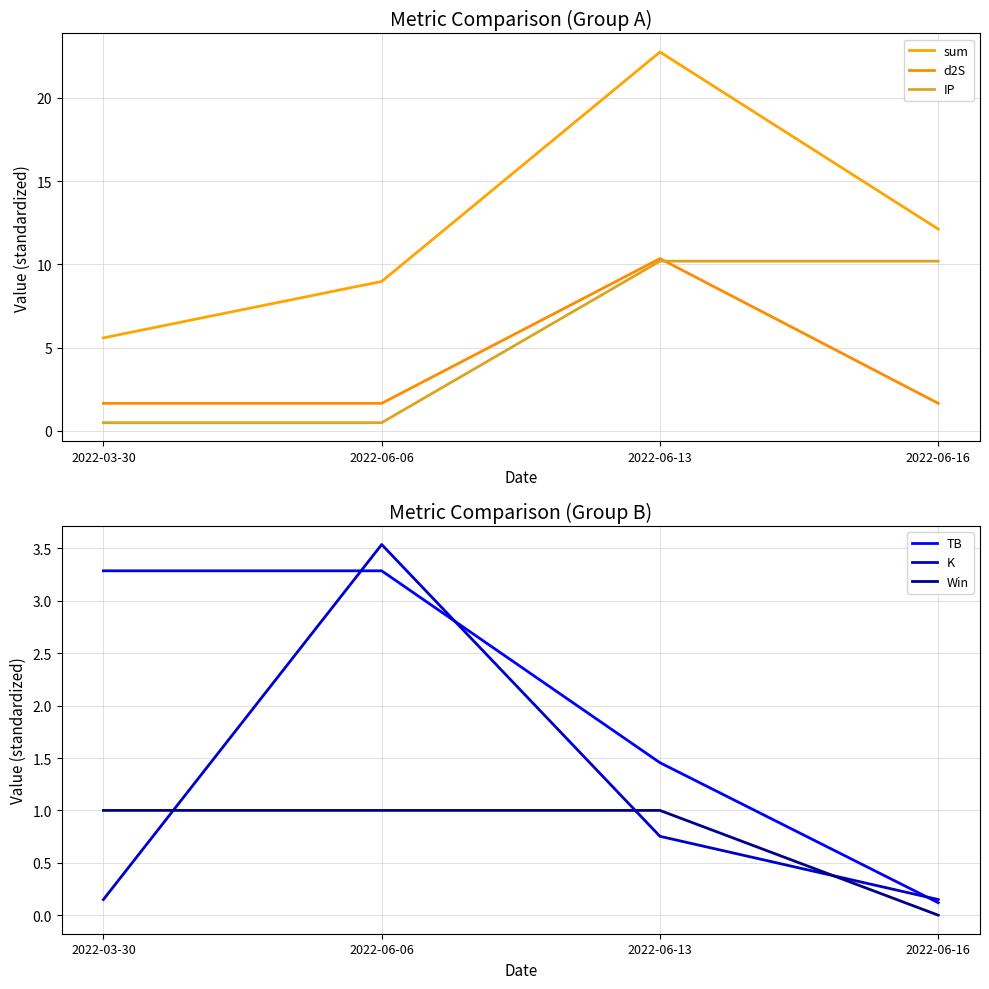

What position from the left is 2022-06-06?

2